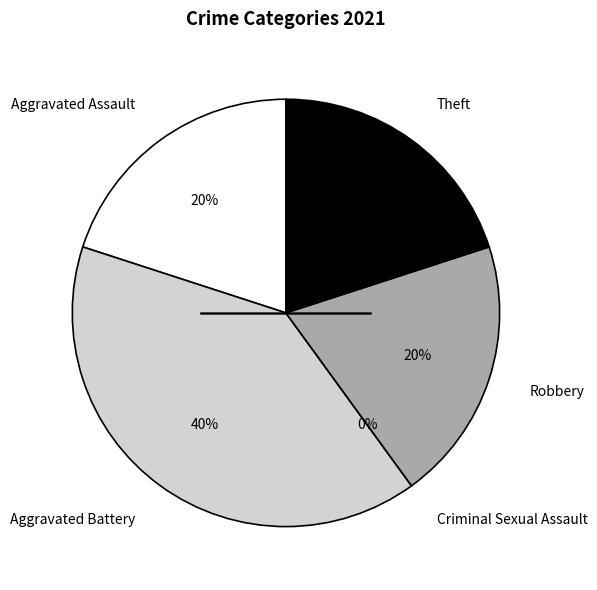

How many segments does this pie chart have?

5